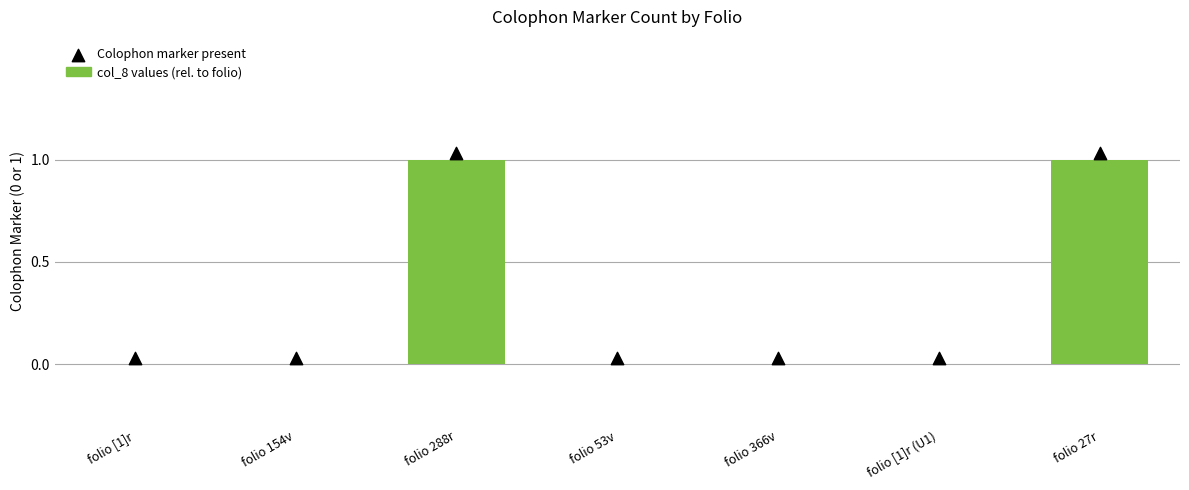

Which series has the widest spread of Y values?

col_8 values